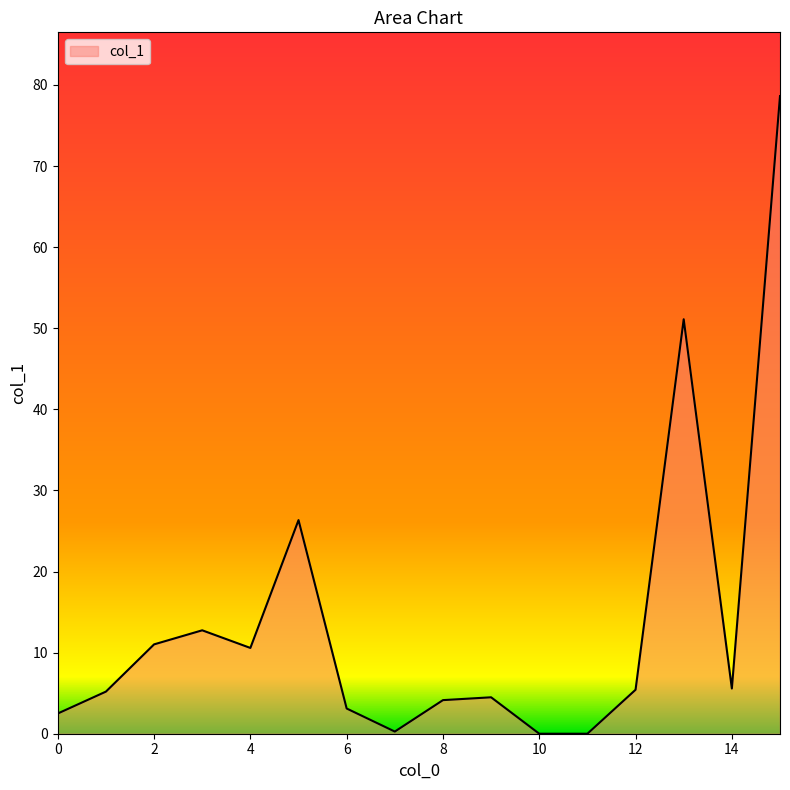

What is the maximum value shown in the chart?

78.6